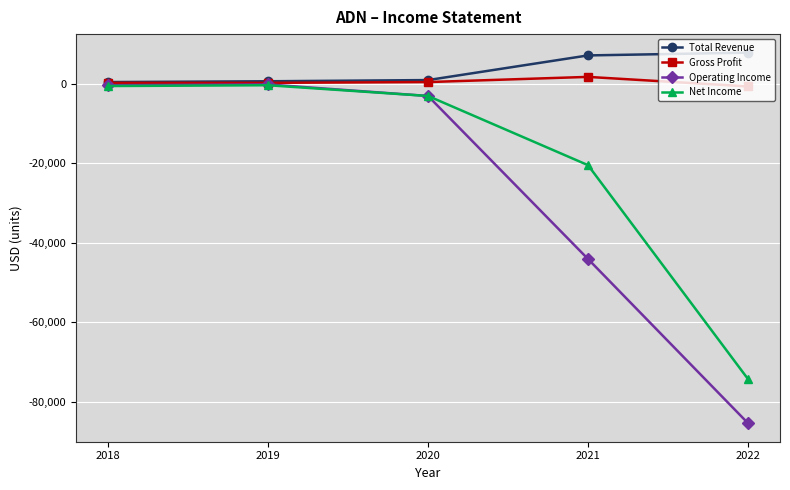

Which category has the lowest value across all series?

2022